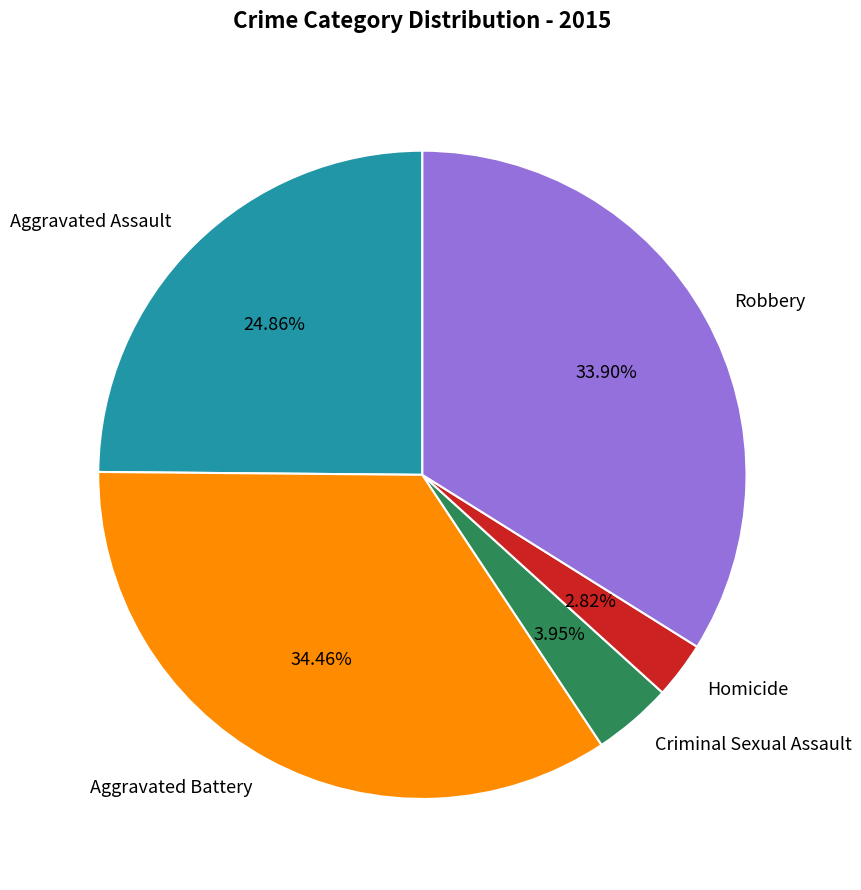

Which category has the smallest portion of the pie?

Homicide